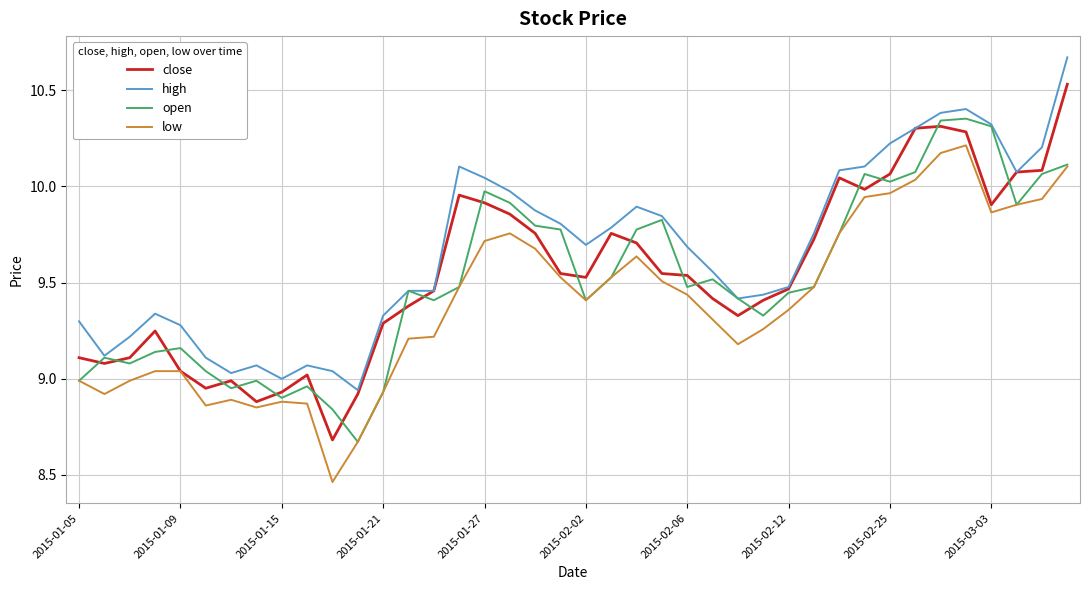

What are all the series names shown in the legend?

close, high, open, low